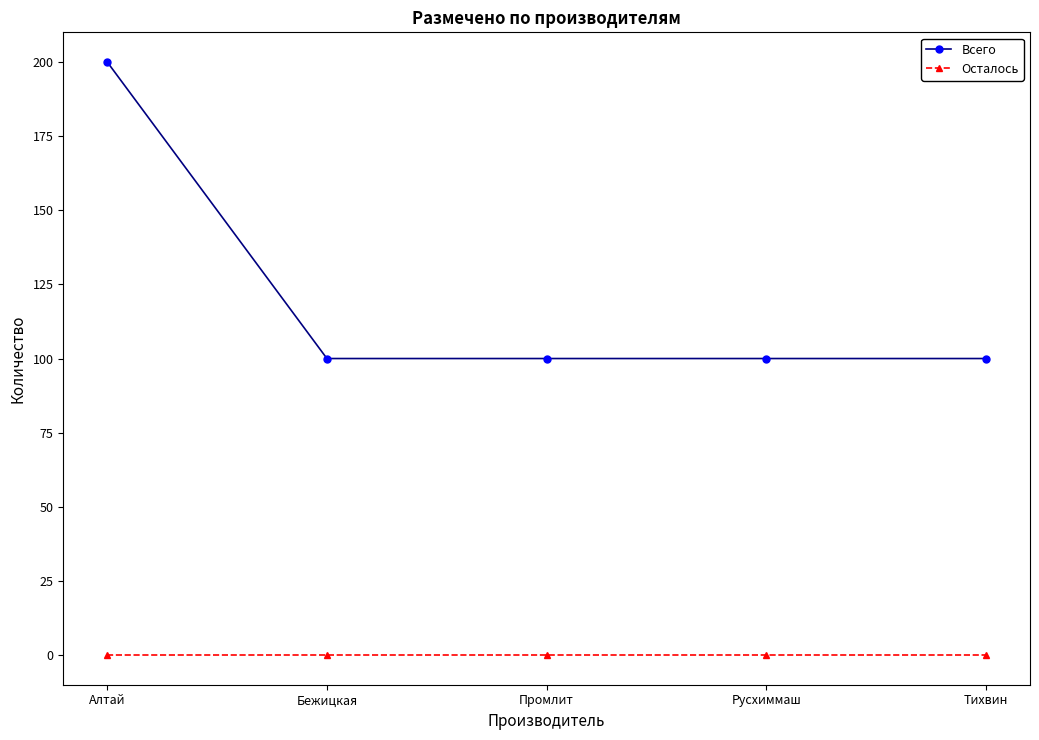

What is the label of the 1st point from the right?

Тихвин